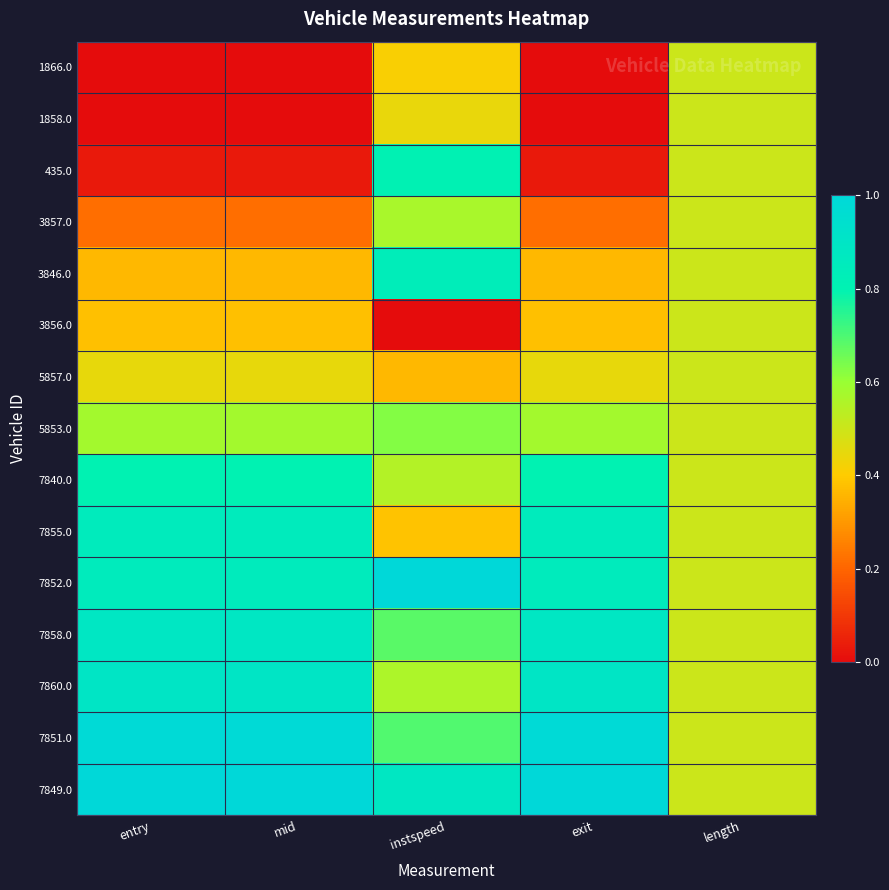

Reading left to right, list all the values displayed in this chart.

1866.0: entry=0.0	mid=0.0	instspeed=0.4	exit=0.0	length=0.5
1858.0: entry=0.0	mid=0.0	instspeed=0.4	exit=0.0	length=0.5
435.0: entry=0.0	mid=0.0	instspeed=0.8	exit=0.0	length=0.5
3857.0: entry=0.2	mid=0.2	instspeed=0.6	exit=0.2	length=0.5
3846.0: entry=0.4	mid=0.4	instspeed=0.8	exit=0.4	length=0.5
3856.0: entry=0.4	mid=0.4	instspeed=0.0	exit=0.4	length=0.5
5857.0: entry=0.4	mid=0.4	instspeed=0.4	exit=0.4	length=0.5
5853.0: entry=0.6	mid=0.6	instspeed=0.6	exit=0.6	length=0.5
7840.0: entry=0.8	mid=0.8	instspeed=0.5	exit=0.8	length=0.5
7855.0: entry=0.9	mid=0.9	instspeed=0.4	exit=0.9	length=0.5
7852.0: entry=0.9	mid=0.9	instspeed=1.0	exit=0.9	length=0.5
7858.0: entry=0.9	mid=0.9	instspeed=0.7	exit=0.9	length=0.5
7860.0: entry=0.9	mid=0.9	instspeed=0.6	exit=0.9	length=0.5
7851.0: entry=1.0	mid=1.0	instspeed=0.7	exit=1.0	length=0.5
7849.0: entry=1.0	mid=1.0	instspeed=0.9	exit=1.0	length=0.5